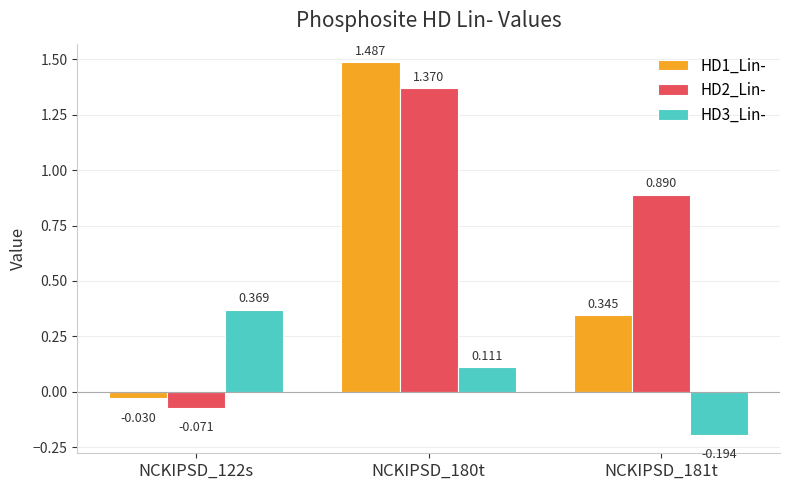

Which has a higher value, NCKIPSD_181t or NCKIPSD_122s?

NCKIPSD_181t